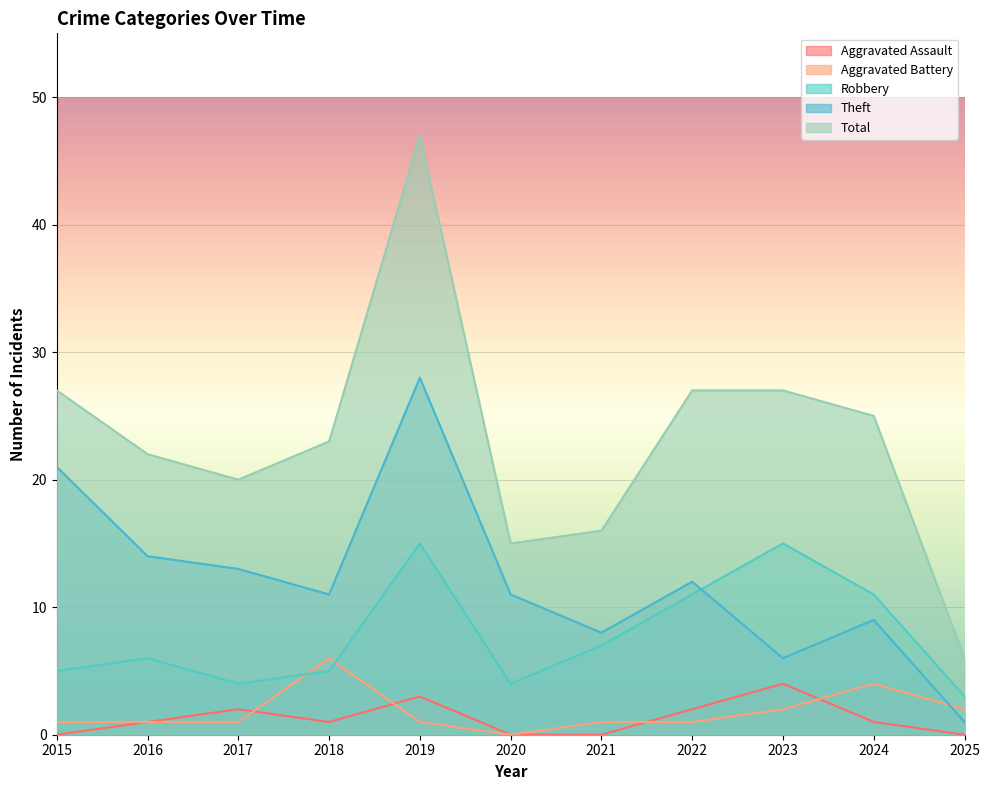

What is the difference between the Total values at 2023 and 2018?

4